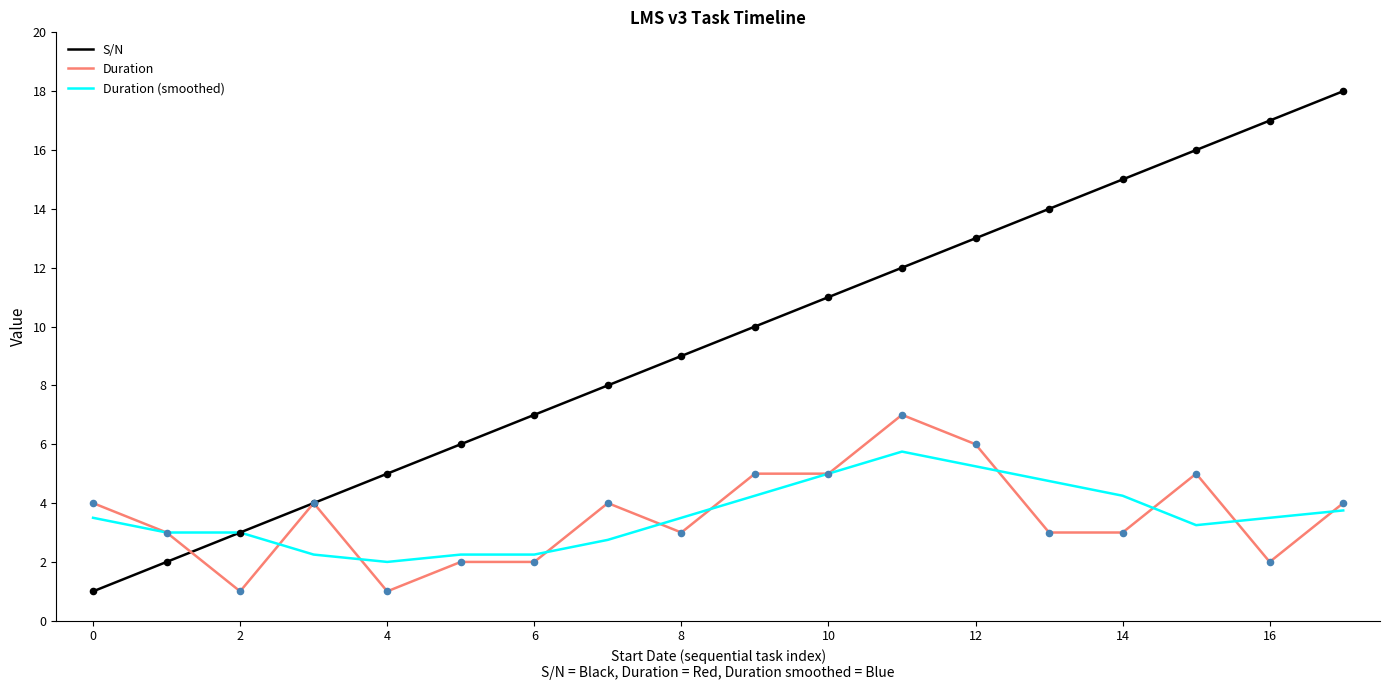

Which series has the largest total across all categories?

S/N